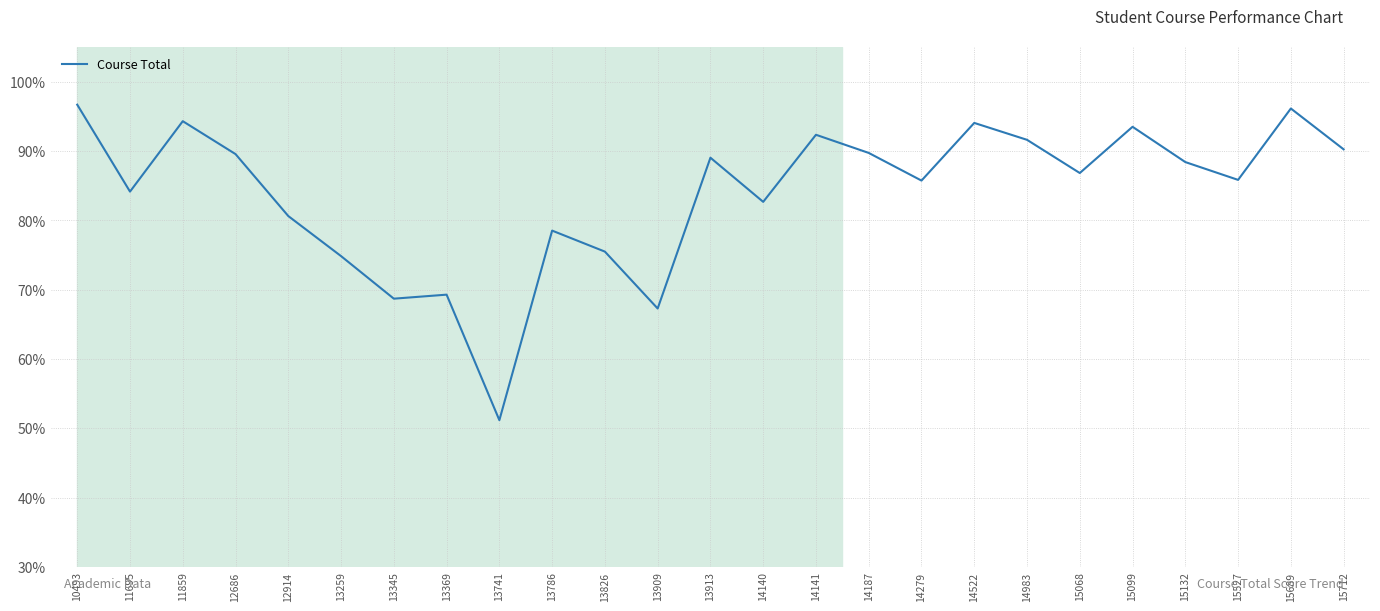

How many lines are shown in the chart?

1